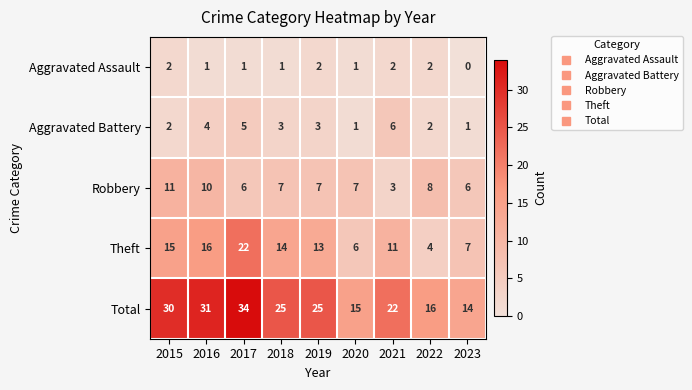

Which series has the largest total across all categories?

Total